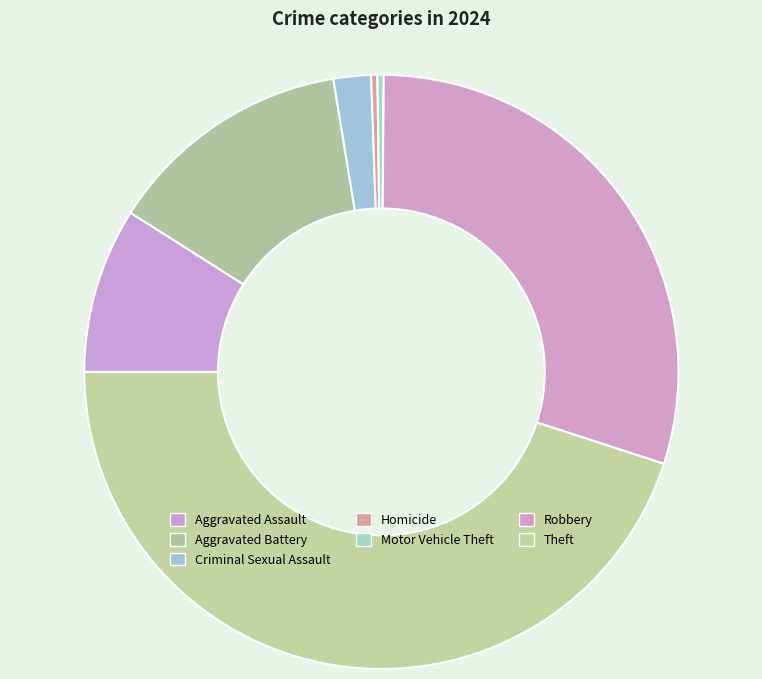

Is it true that Robbery is 30% of the pie?

True